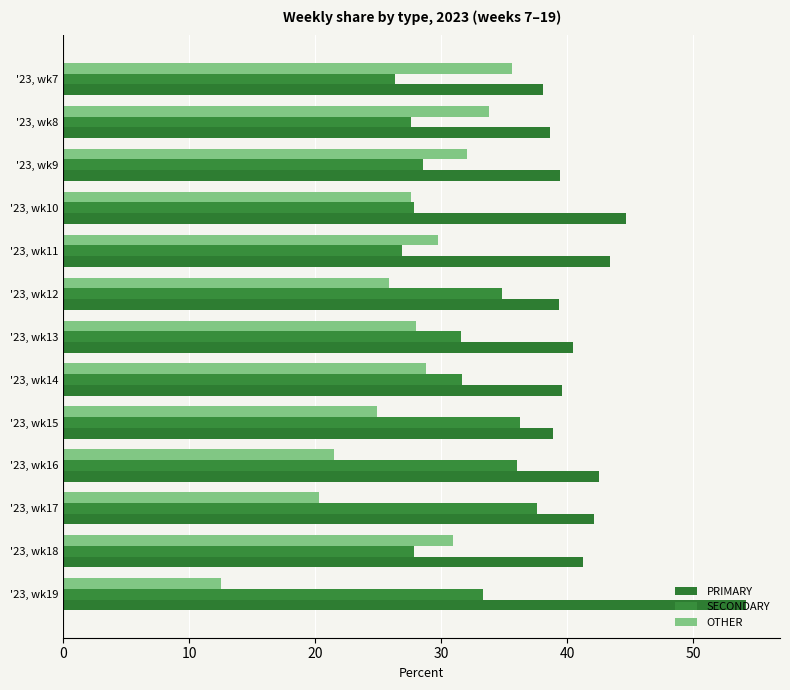

How many values in the PRIMARY series exceed 40?

7